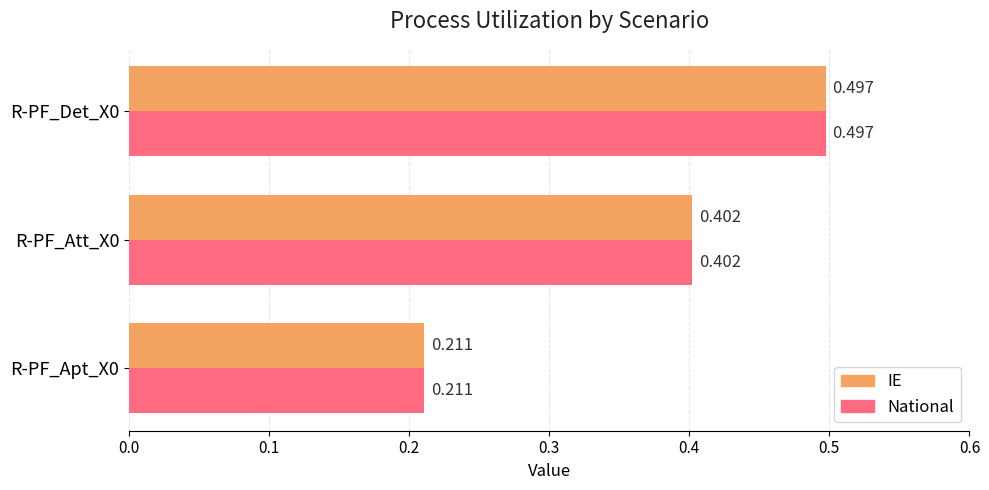

Is the value of IE at R-PF_Att_X0 greater than the value of National at R-PF_Apt_X0?

Yes